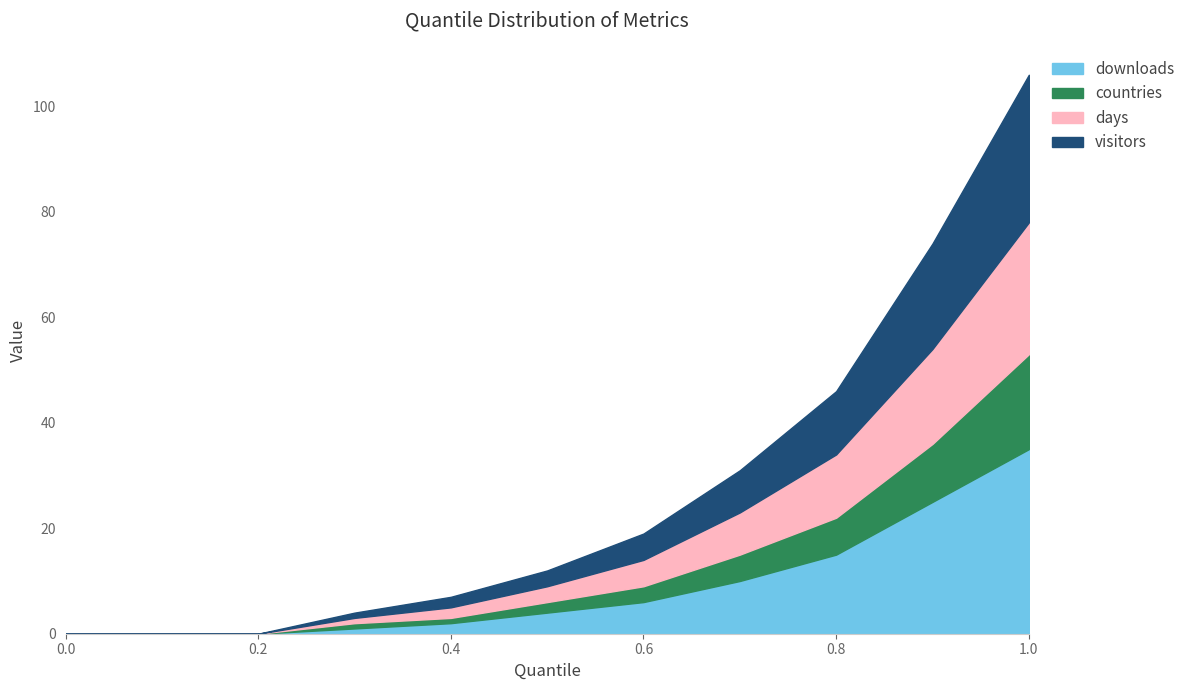

How many values in the downloads series are below 3?

5